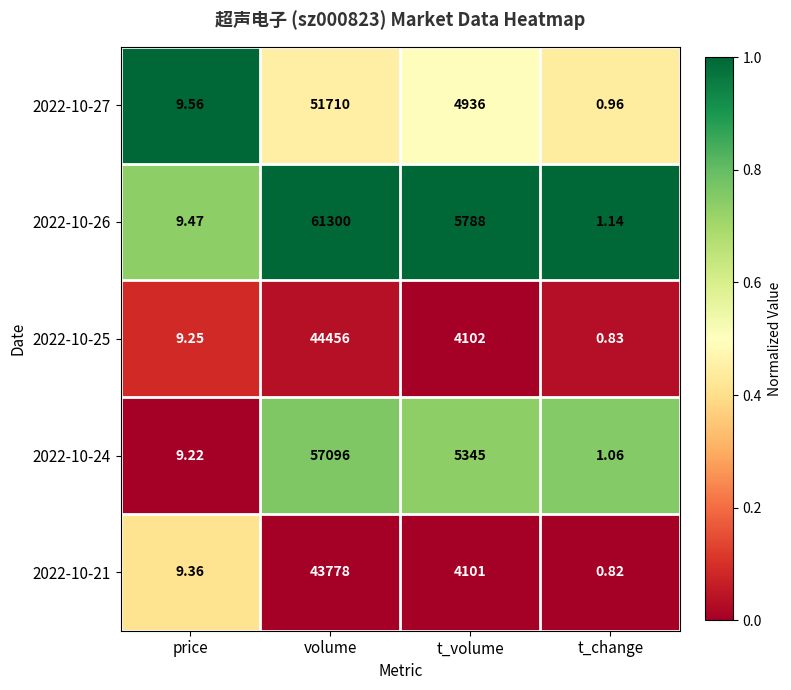

Which series has the largest total across all categories?

2022-10-26